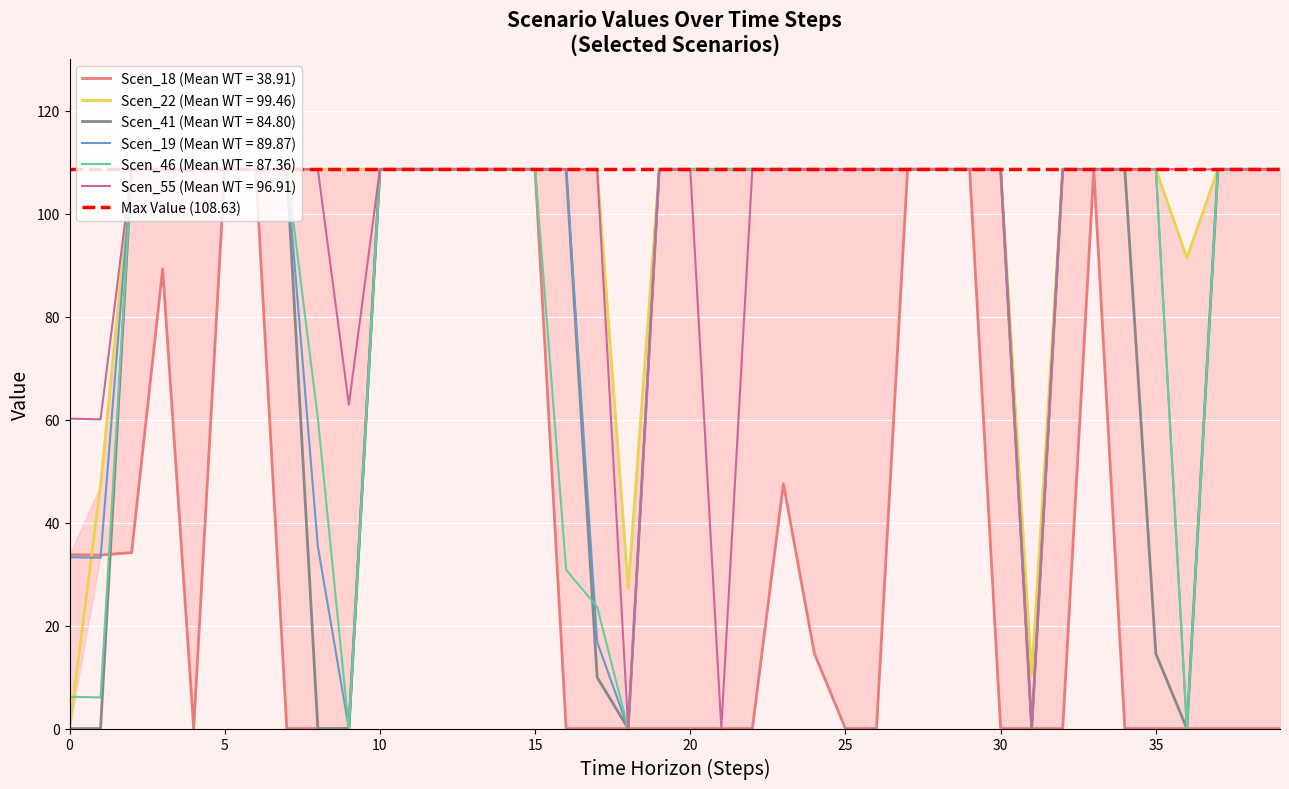

How many lines are shown in the chart?

6